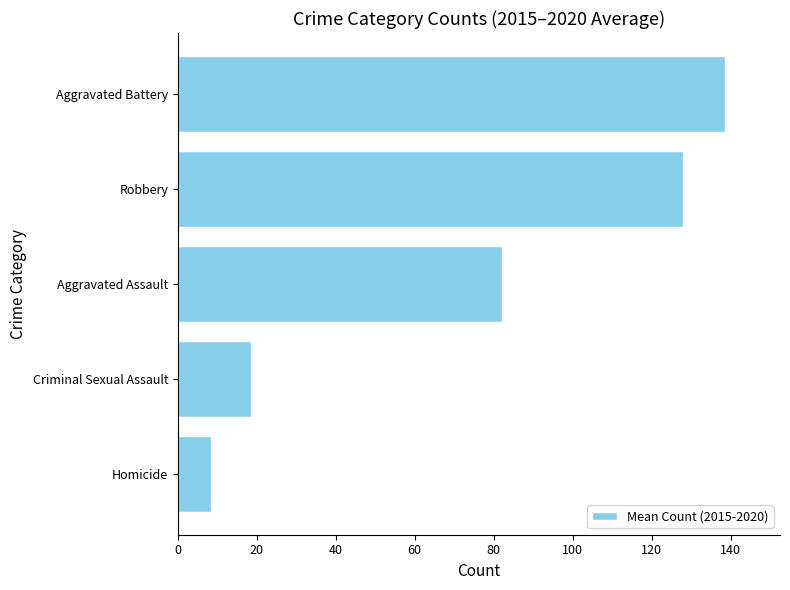

Between Homicide and Aggravated Assault, which is larger?

Aggravated Assault